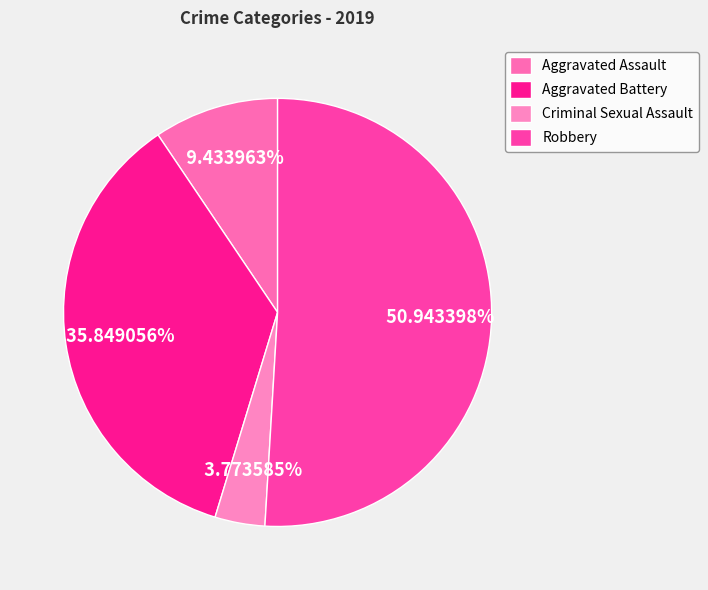

True or false: Criminal Sexual Assault accounts for 4% of the total.

True